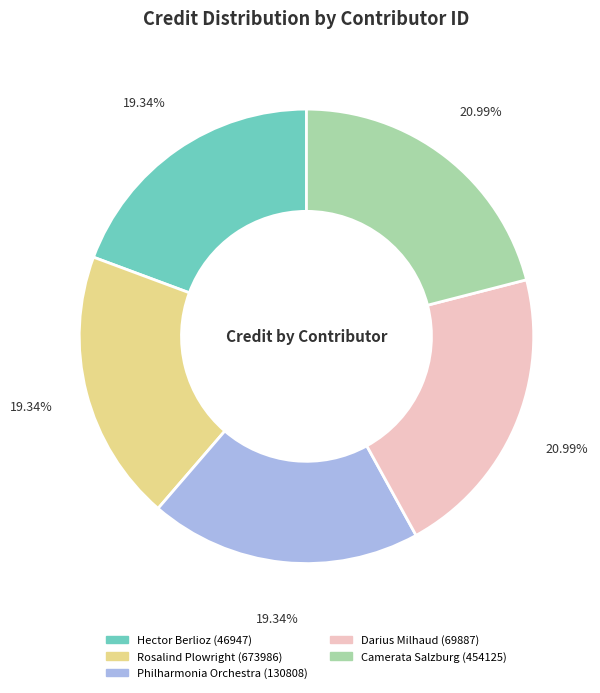

Does any single category account for the majority?

No